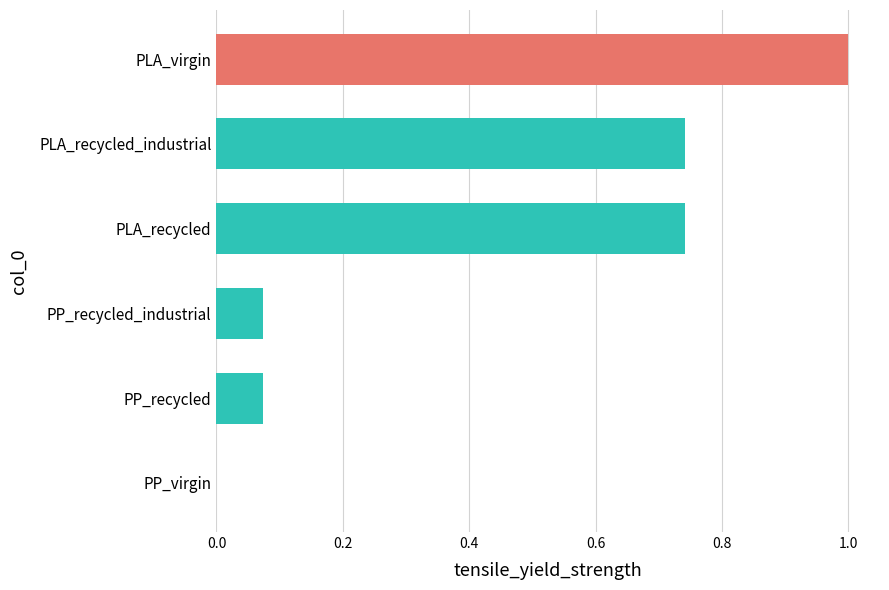

The value at PP_recycled_industrial is 0.0. True or false?

False